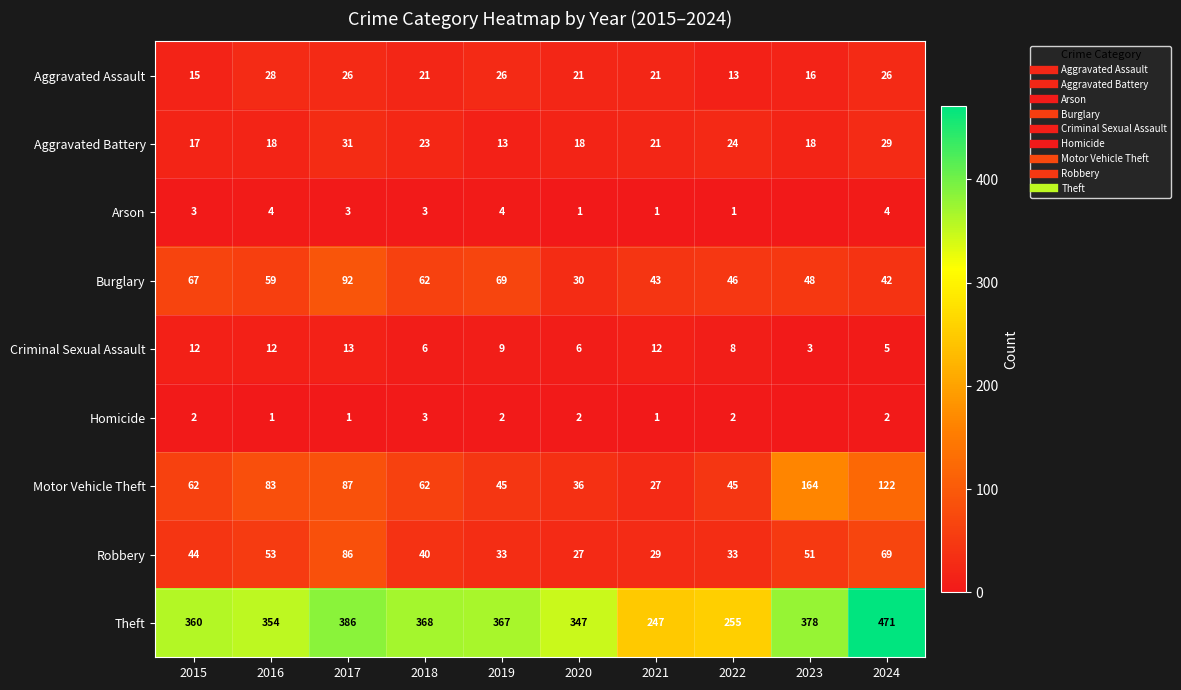

Is it true that Arson equals 5 at 2018?

False